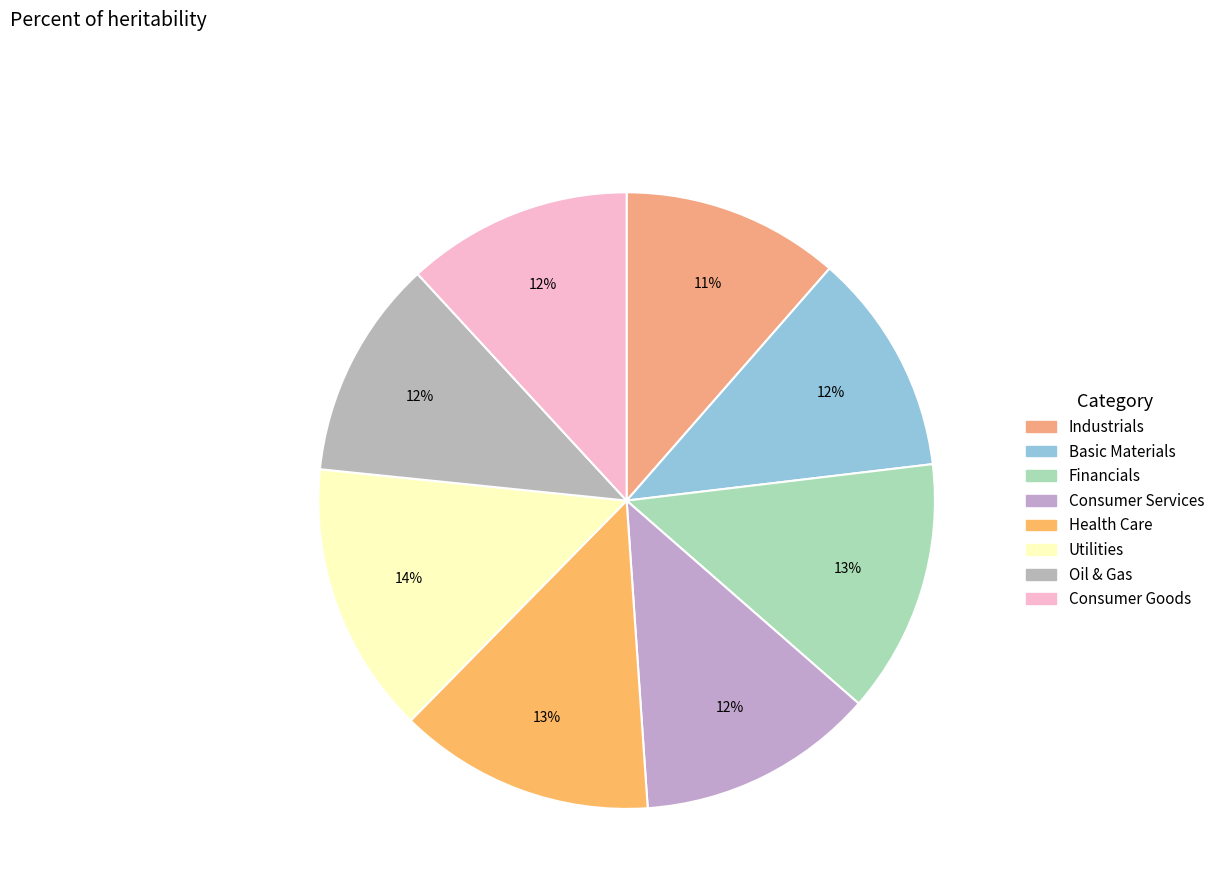

Which category has the smallest portion of the pie?

Industrials